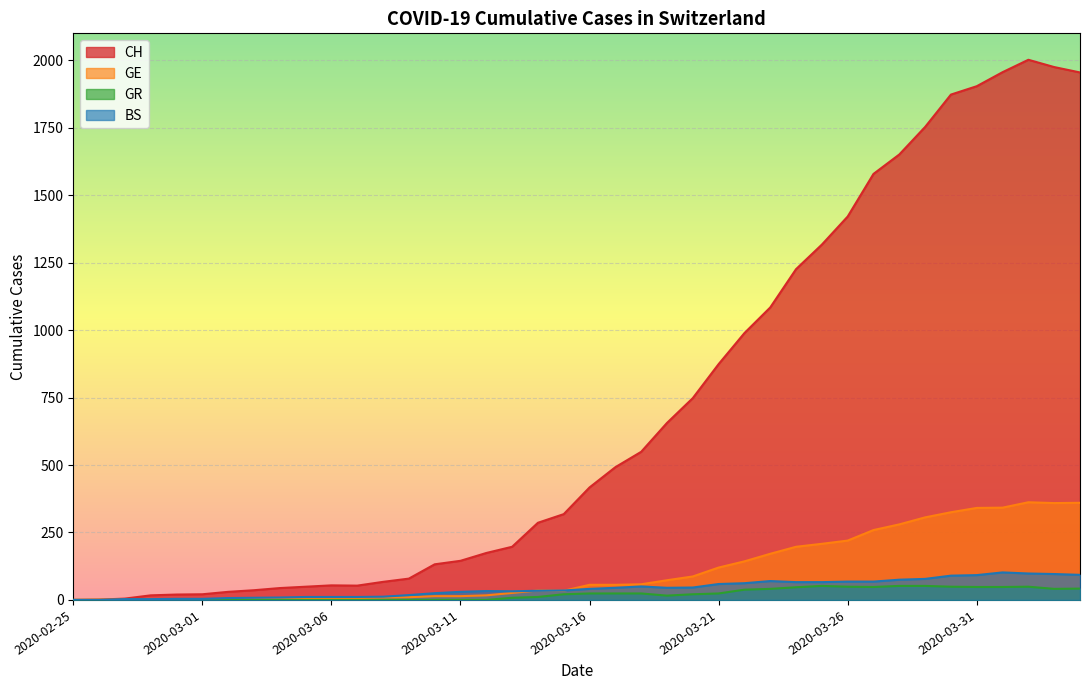

List the series in order of their peak value, highest first.

CH, GE, BS, GR